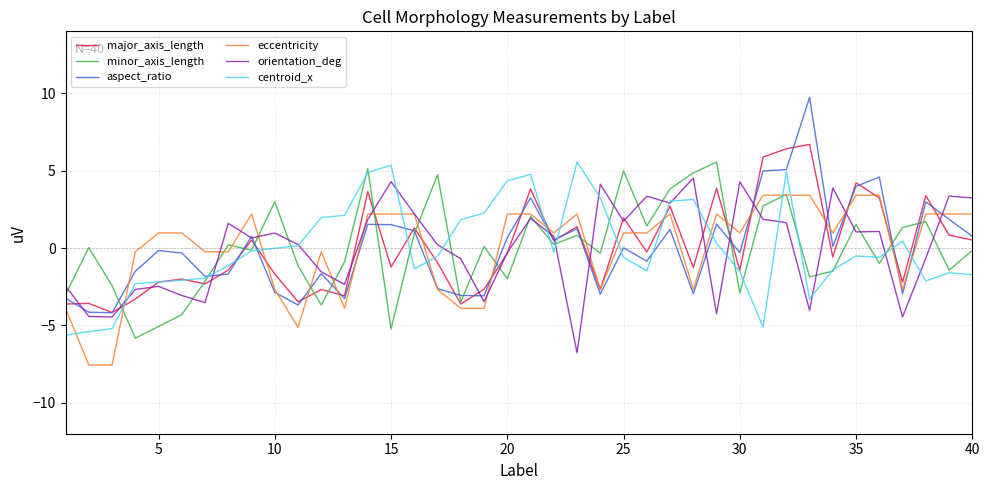

How many intersections are there between centroid_x and eccentricity?

14